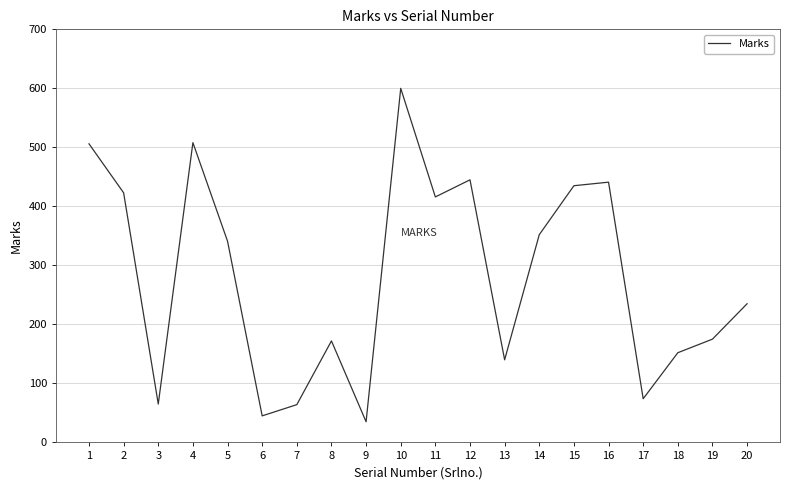

How many distinct data groups are displayed?

1